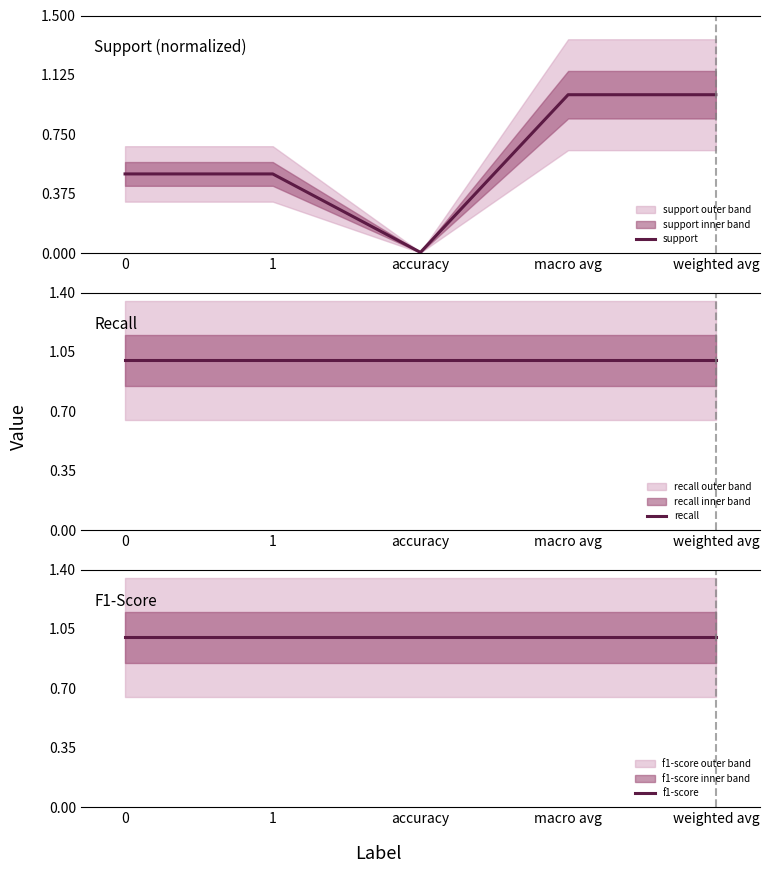

What is the label of the 4th point from the right?

1